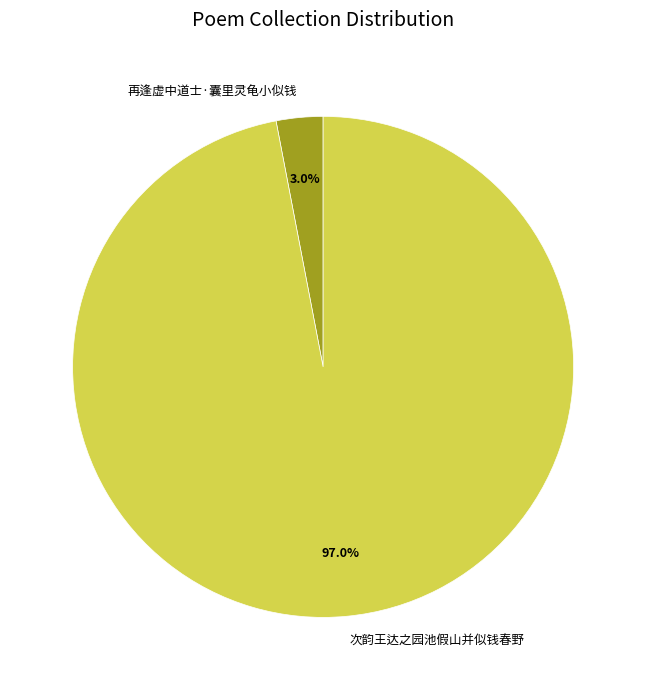

True or false: 次韵王达之园池假山并似钱春野 accounts for 97% of the total.

True